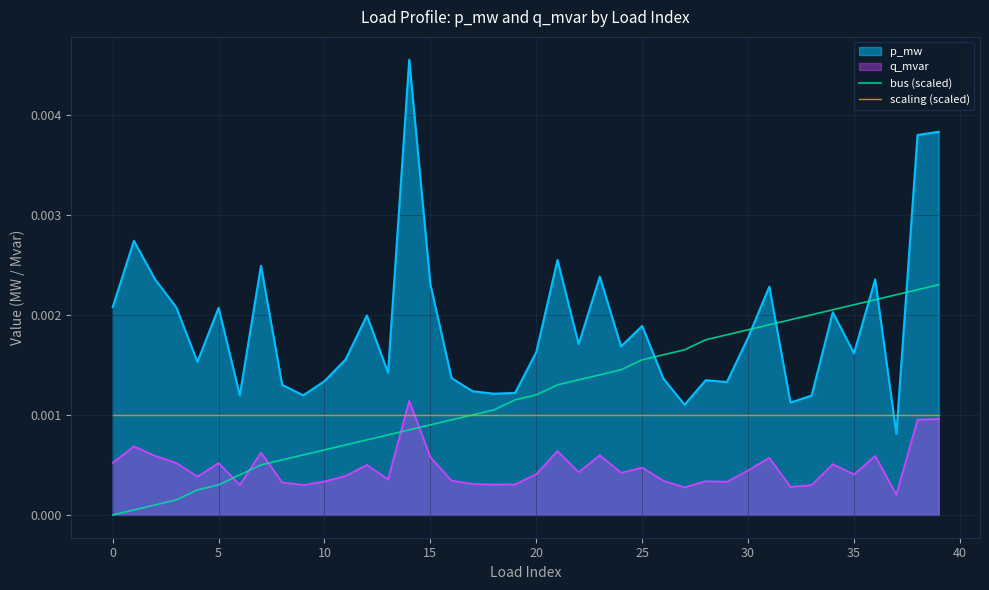

What are all the series names shown in the legend?

p_mw, q_mvar, bus (scaled), scaling (scaled)